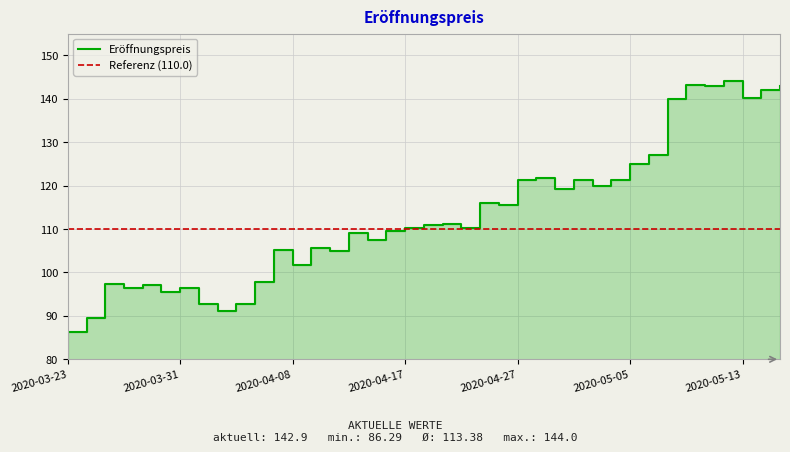

Does the chart display data point markers on the line(s)?

No